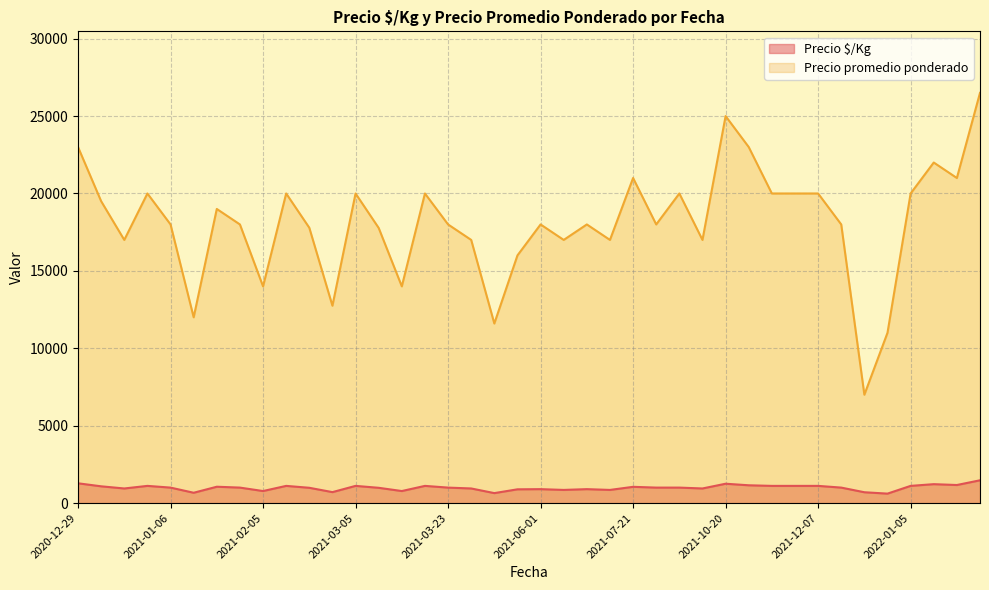

How many lines are shown in the chart?

2